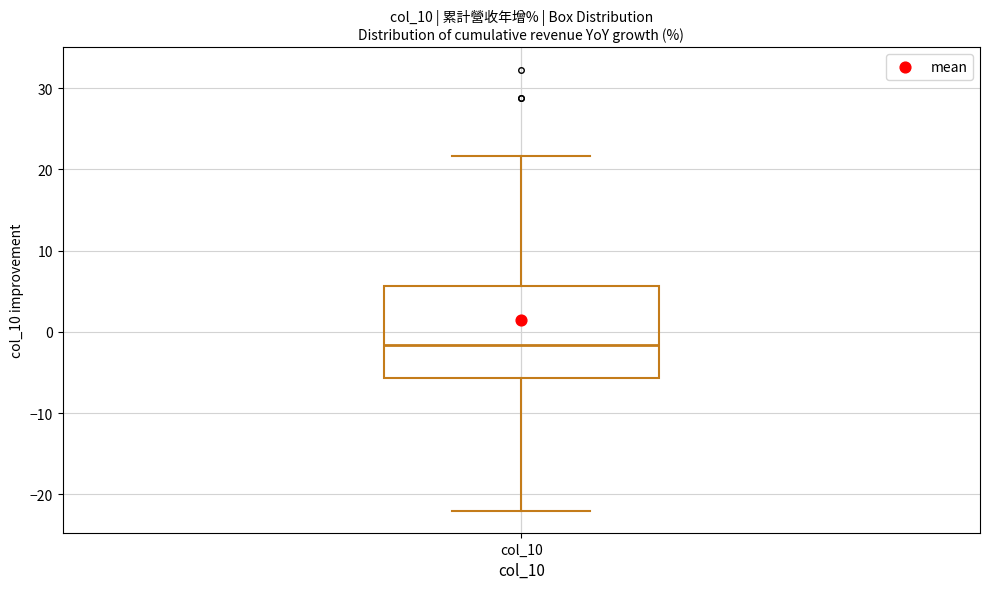

Transcribe this box plot: give where the median line is, the range the box spans, and where the two whiskers end, as read against the y-axis. The values are not printed on the chart, so give them approximately, as read against the axis.

median -2, box -6 to 6, whiskers -22 to 22